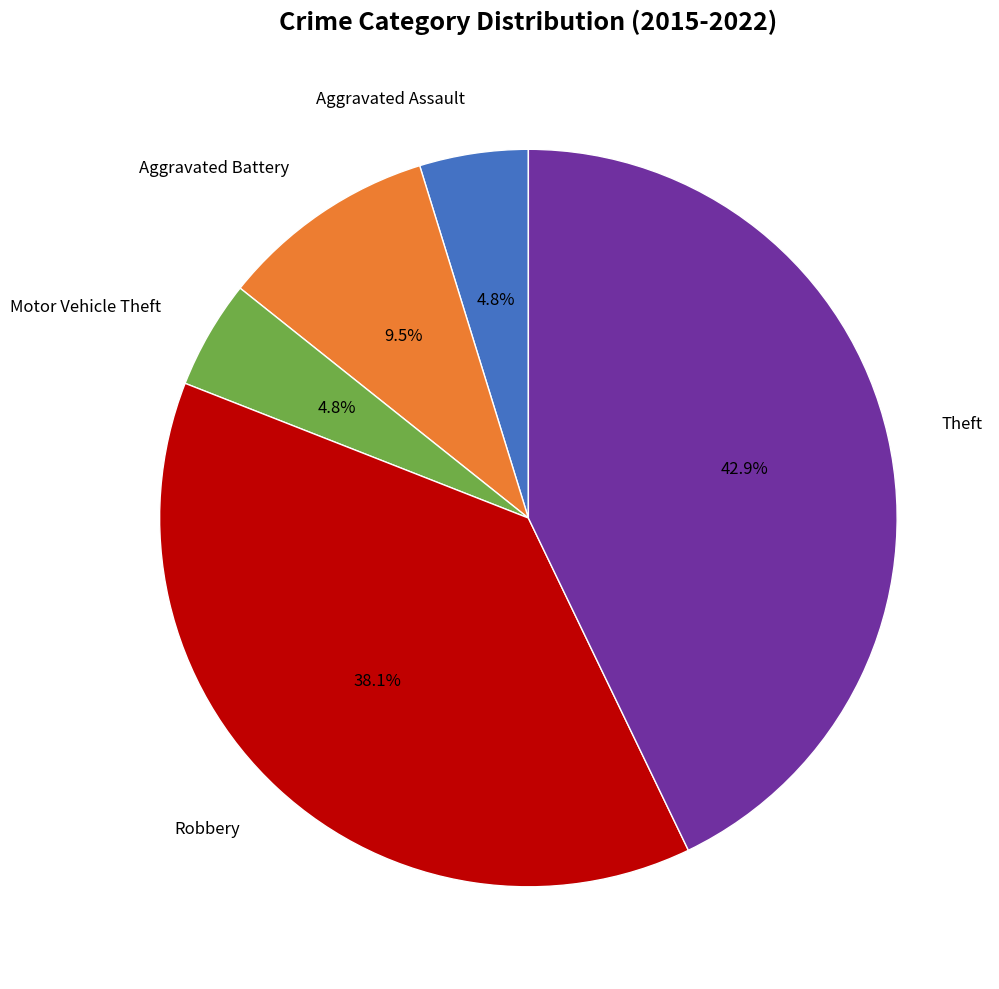

Does any single category account for the majority?

No